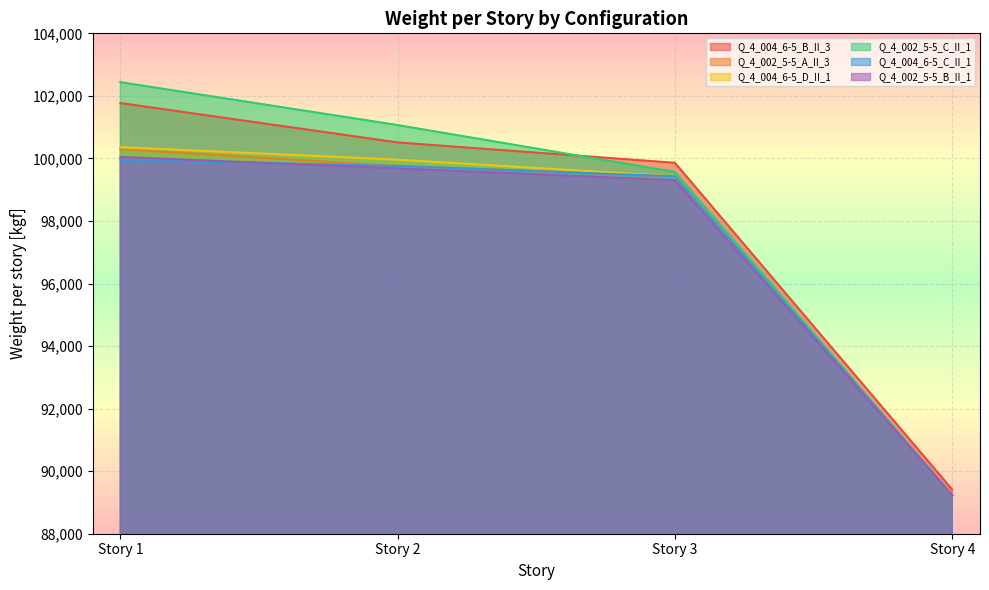

The Q_4_002_5-5_C_II_1 series shows 102438.3 at Story 1. True or false?

True